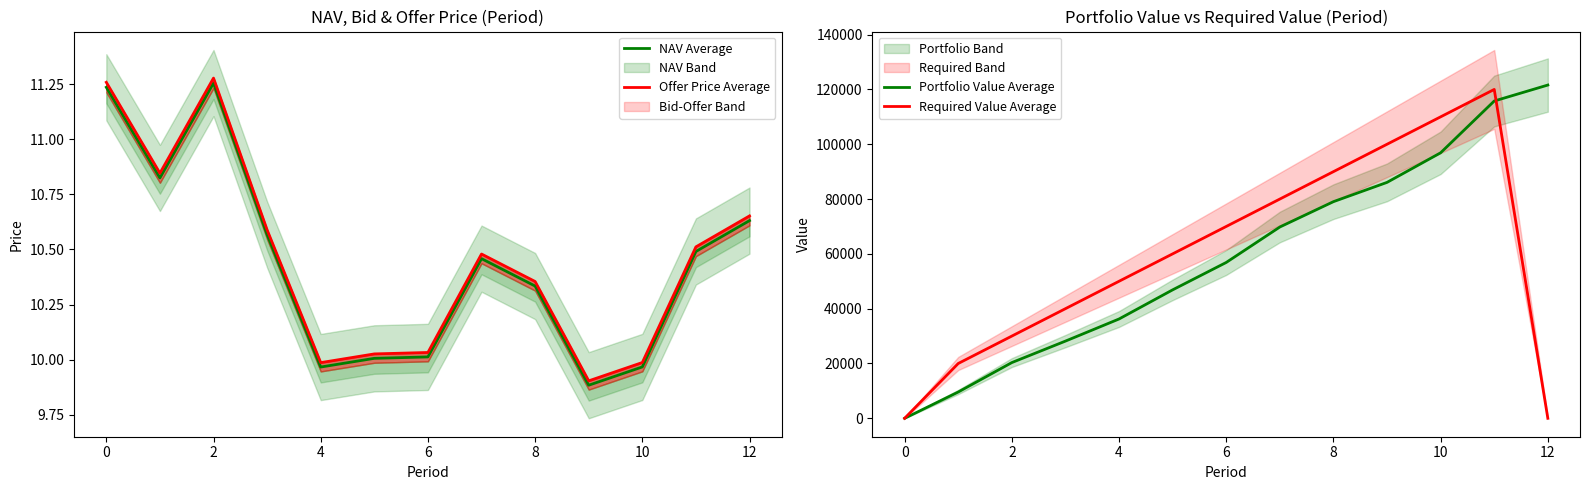

Reading left to right, list all the values displayed in this chart.

NAV Average: 11.2	10.8	11.3	10.6	10.0	10.0	10.0	10.5	10.3	9.9	10.0	10.5	10.6
Offer Price Average: 11.3	10.8	11.3	10.6	10.0	10.0	10.0	10.5	10.4	9.9	10.0	10.5	10.7
Portfolio Value Average: 0.0	9595.6	20332.9	28169.3	36238.9	46870.2	56867.2	69799.8	79049.6	86085.3	96883.3	115774.5	121601.2
Required Value Average: 0.0	20000.0	30000.0	40000.0	50000.0	60000.0	70000.0	80000.0	90000.0	100000.0	110000.0	120000.0	0.0